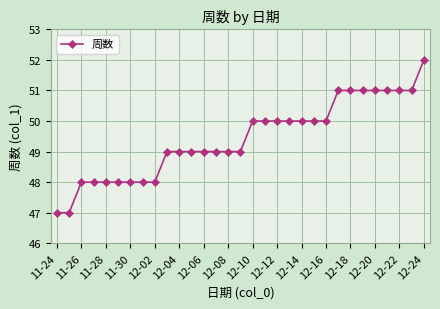

What is the smallest value displayed?

47